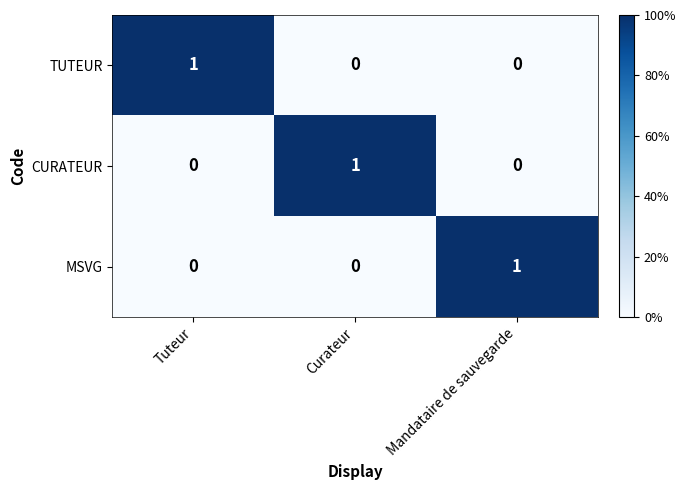

True or false: MSVG has a value of -1 at Tuteur.

False